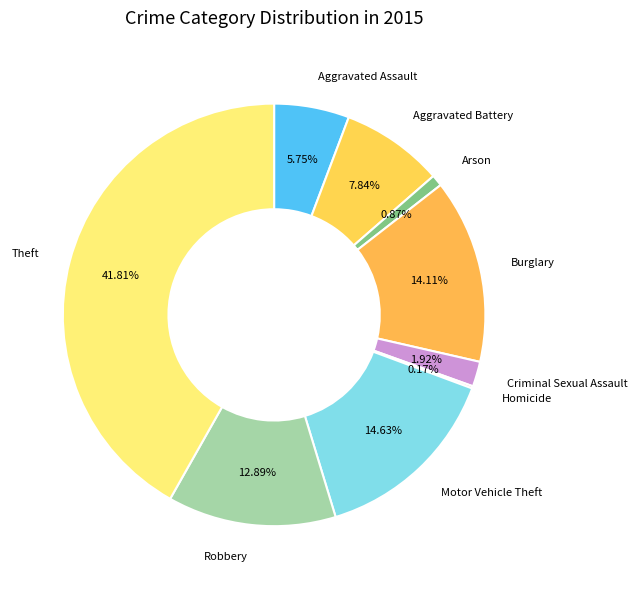

Is there any slice that represents more than half of the pie?

No